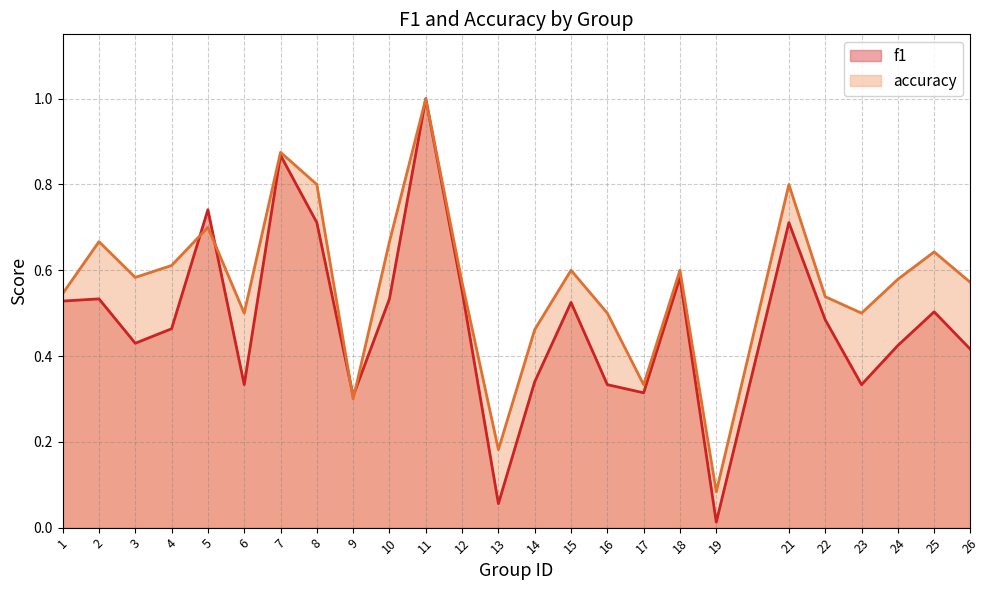

How many times do accuracy and f1 cross each other?

4